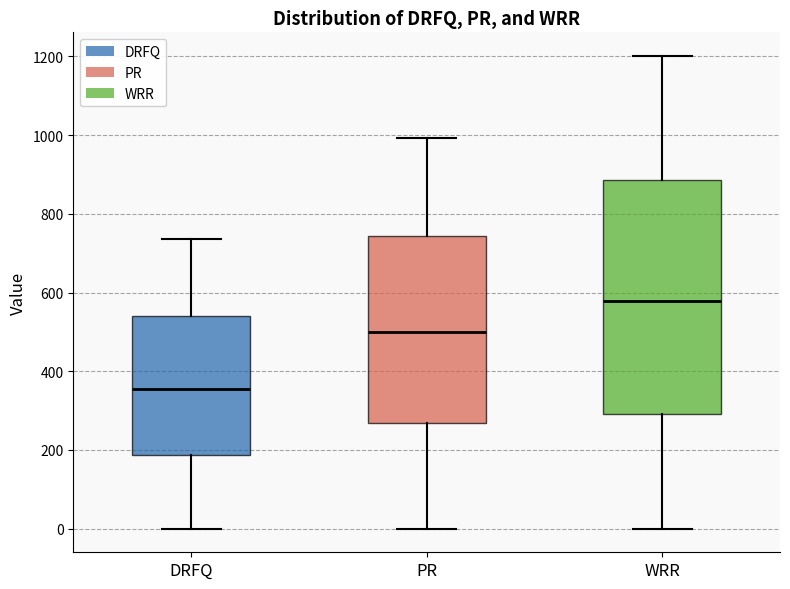

Reading left to right, transcribe this box plot: for each box, give where its median line is, the range the box spans, and where its two whiskers end, as read against the y-axis. The values are not printed on the chart, so give them approximately, as read against the axis.

DRFQ: median 360, box 180 to 540, whiskers 0 to 740
PR: median 500, box 260 to 740, whiskers 0 to 1000
WRR: median 580, box 300 to 880, whiskers 0 to 1200